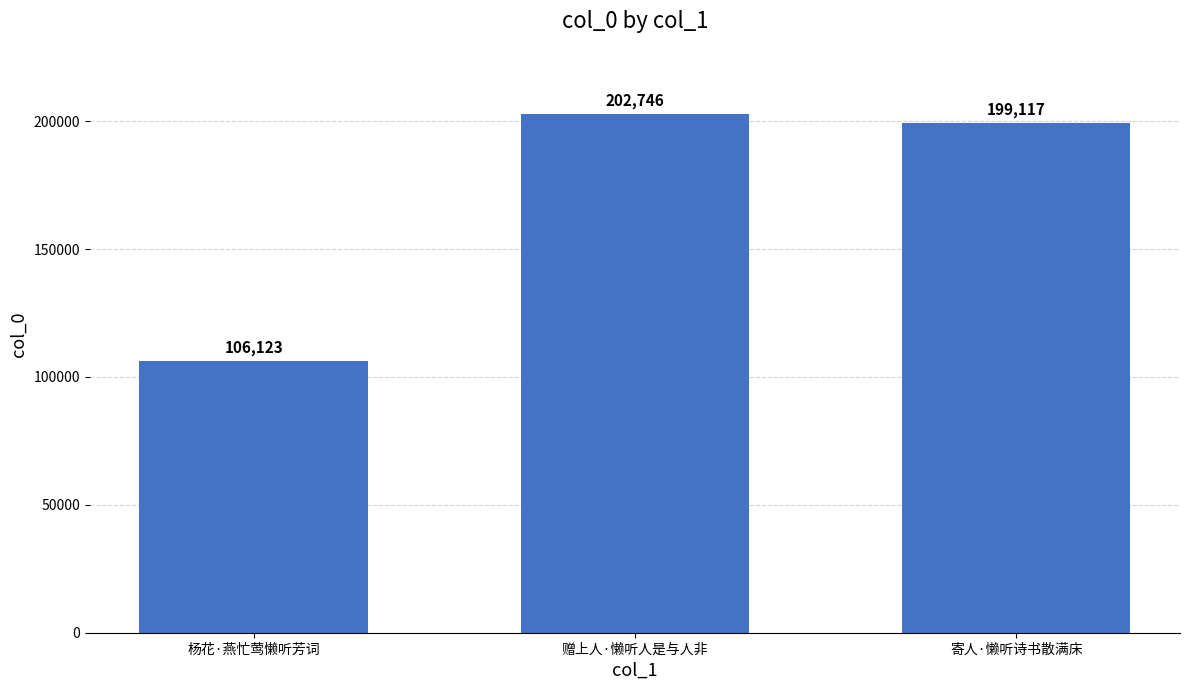

The chart shows a value of 47610 at 寄人·懒听诗书散满床. True or false?

False